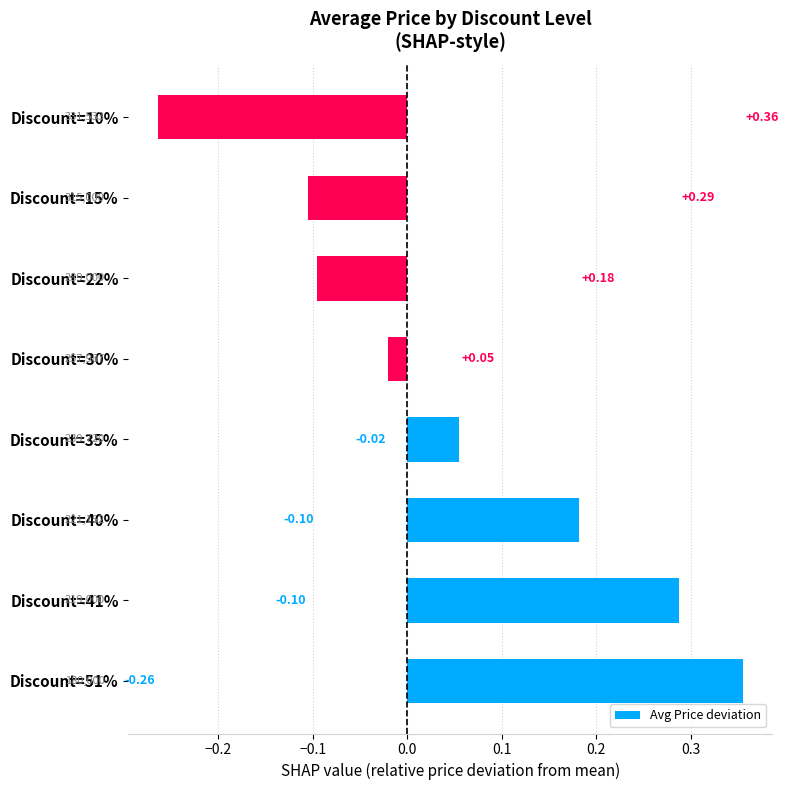

Which has a higher value, Discount=35% or Discount=22%?

Discount=35%